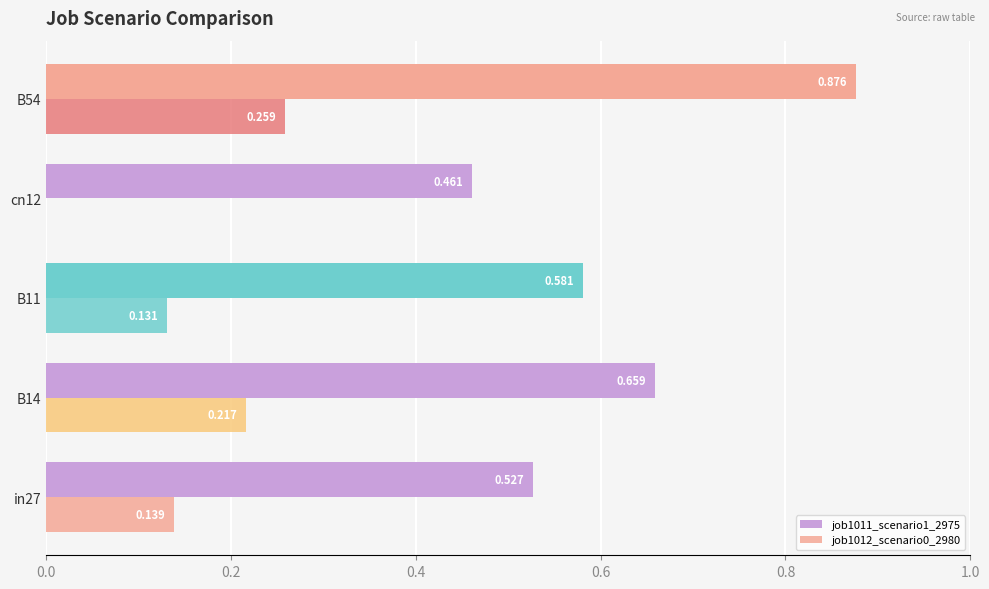

Reading left to right, list all the values displayed in this chart.

job1011_scenario1_2975: 0.5	0.7	0.6	0.5	0.9
job1012_scenario0_2980: 0.1	0.2	0.1	0.0	0.3